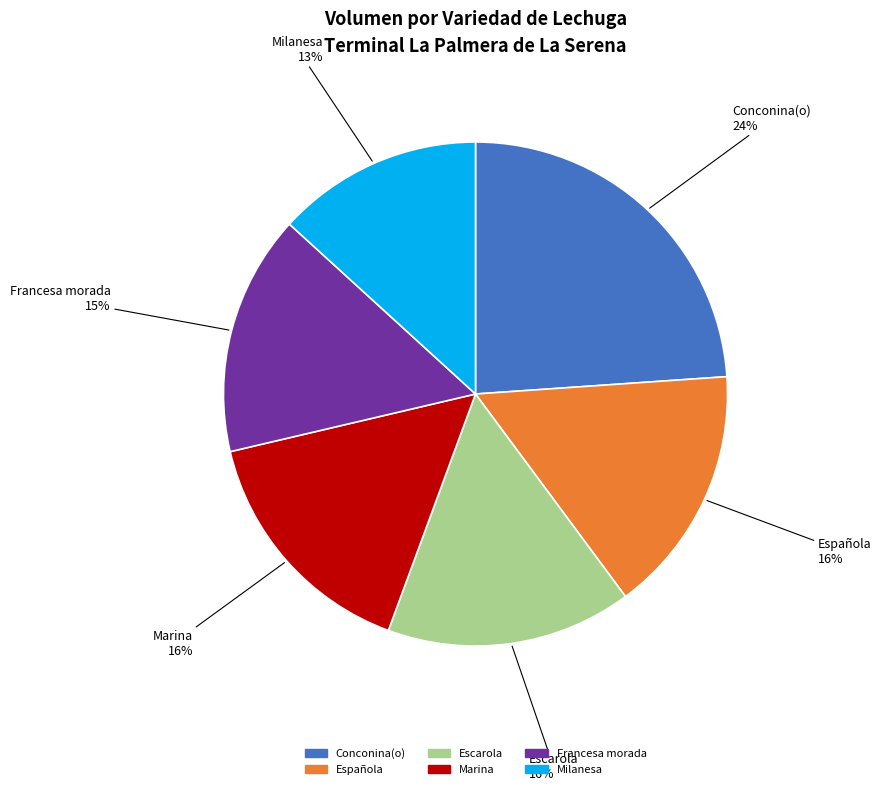

Is there any slice that represents more than half of the pie?

No